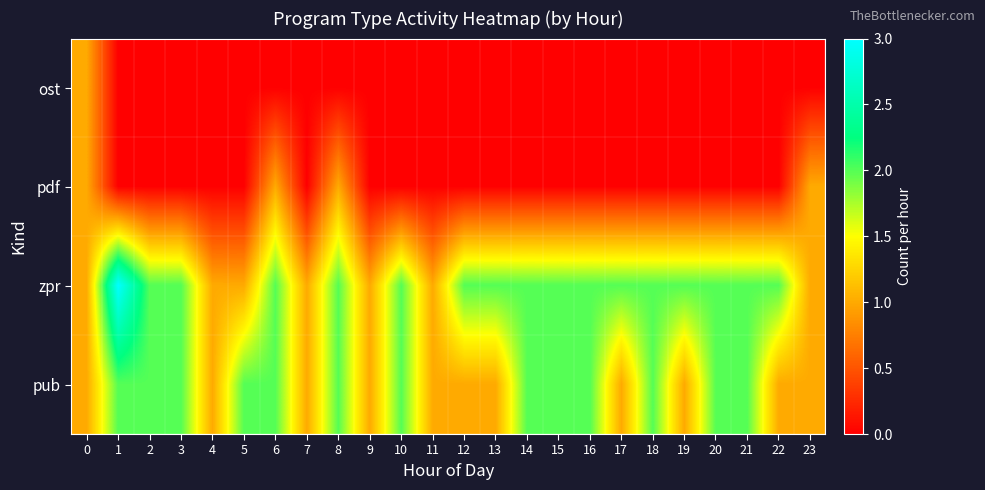

What is the difference between the highest and lowest values at 7?

1